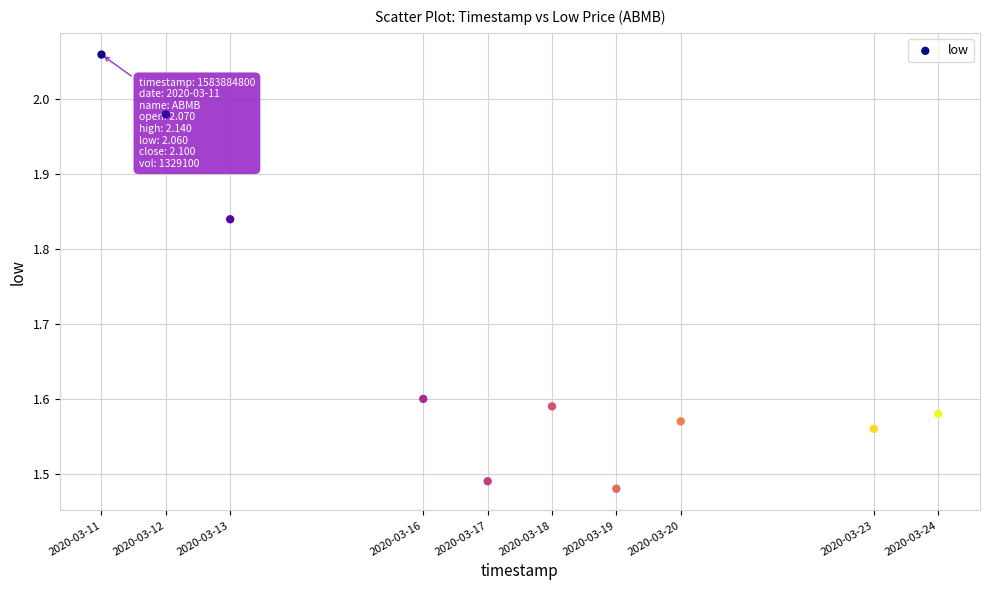

What is the average X value?

1584429120.0